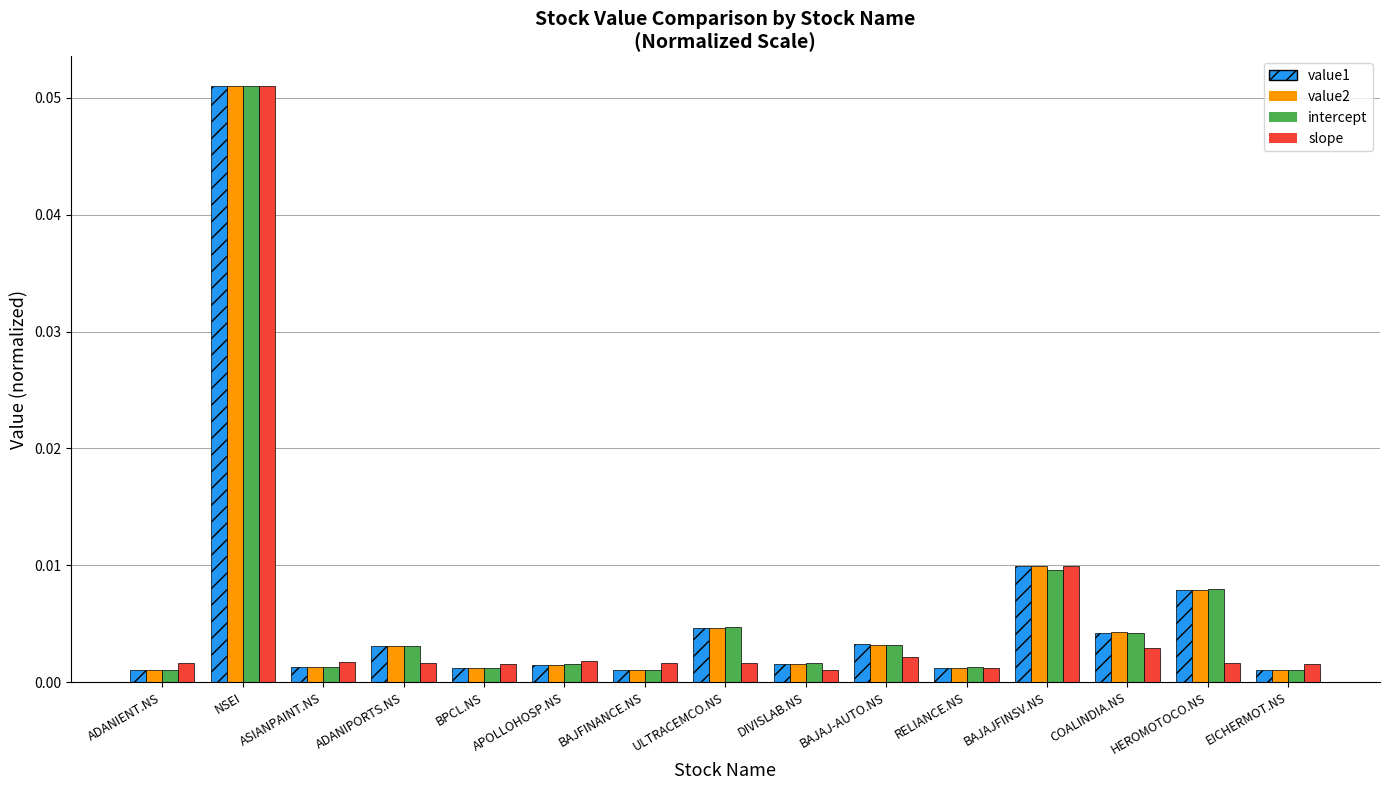

What position from the right is APOLLOHOSP.NS?

10